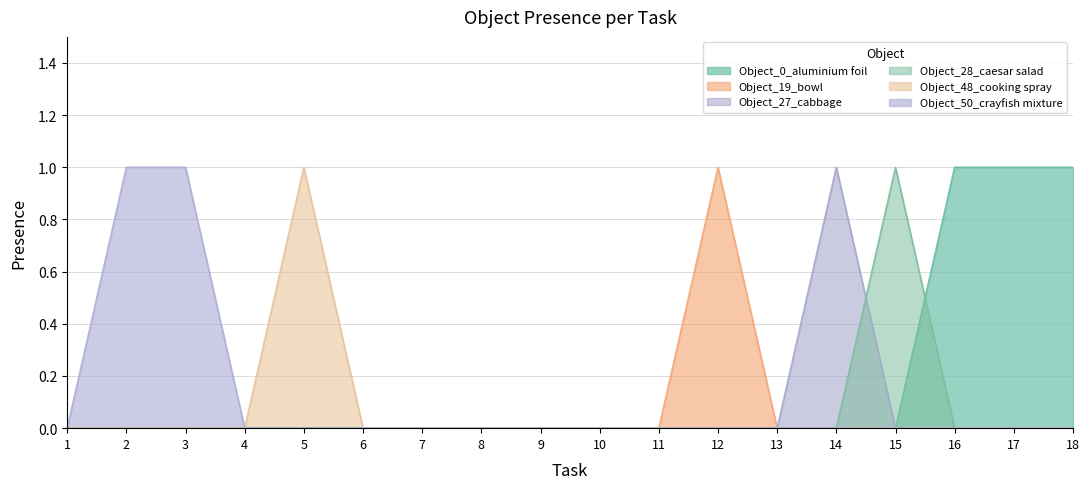

True or false: Object_19_bowl and Object_50_crayfish mixture cross at least once.

False